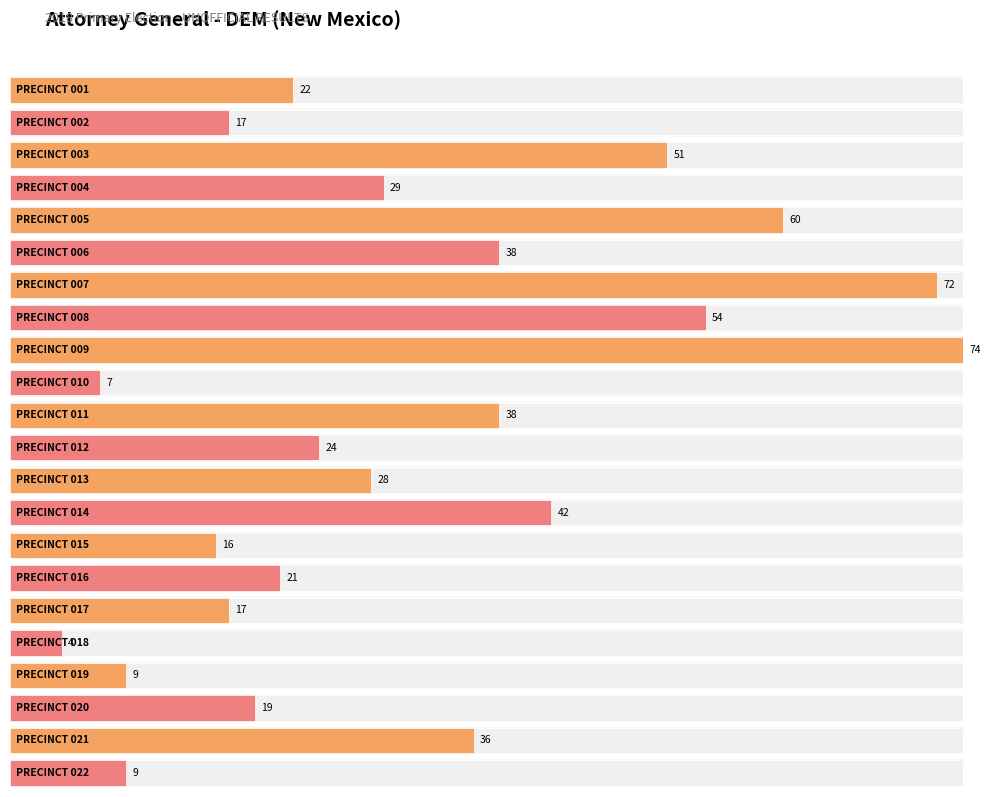

What is the maximum value shown in the chart?

74